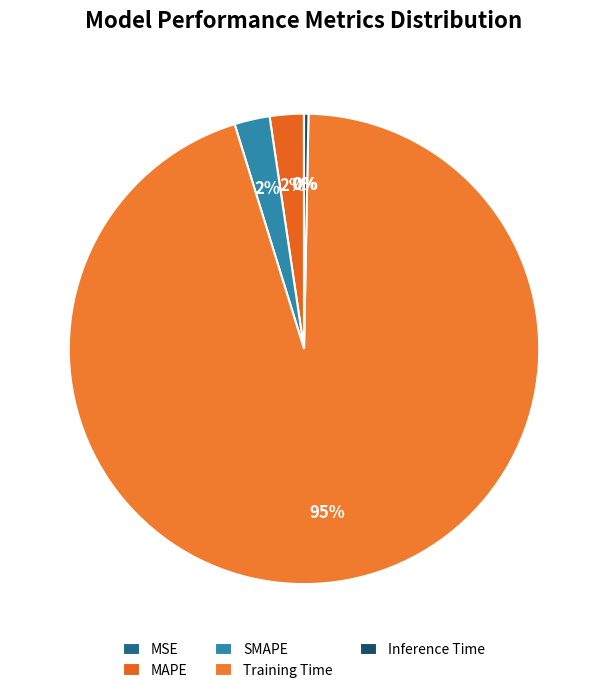

Which slice is the smallest?

MSE